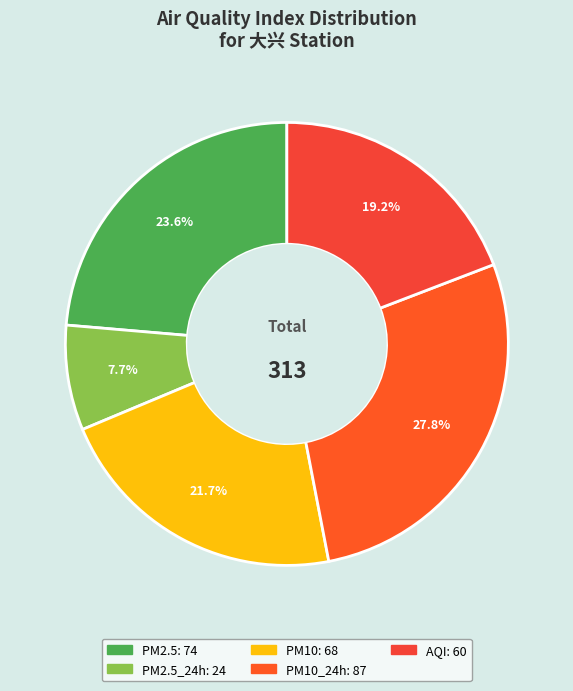

Rank the categories by value from lowest to highest.

PM2.5_24h, AQI, PM10, PM2.5, PM10_24h